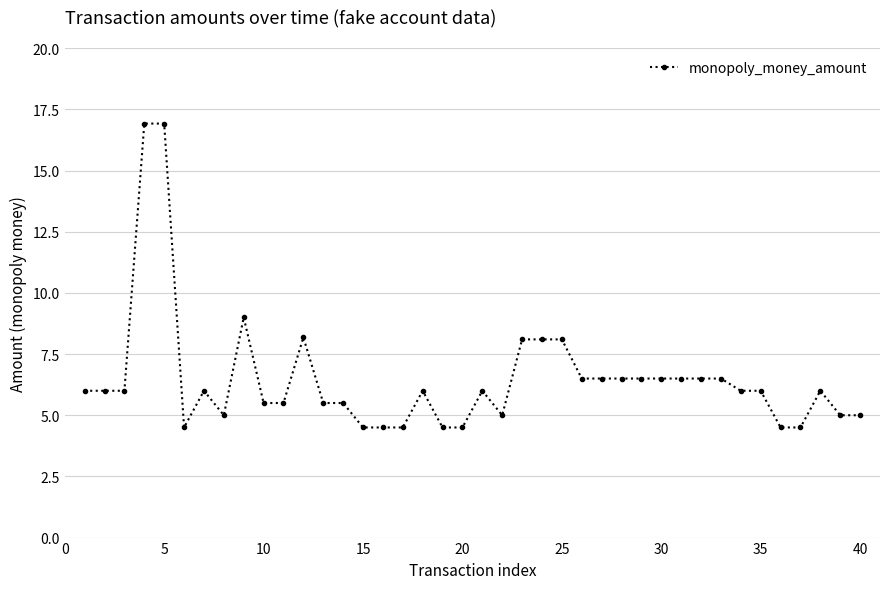

True or false: the data has more than 2 interior local peaks.

True